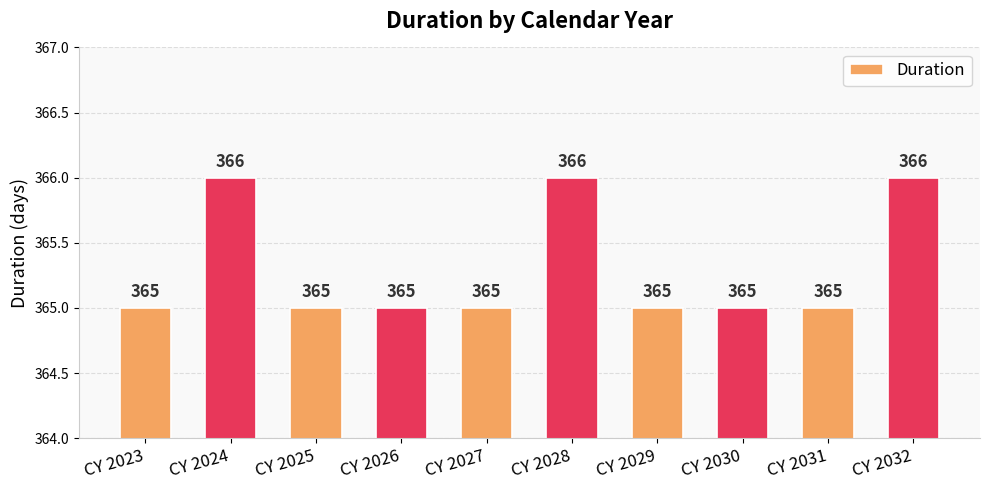

What is the value of the 8th bar from the left?

365